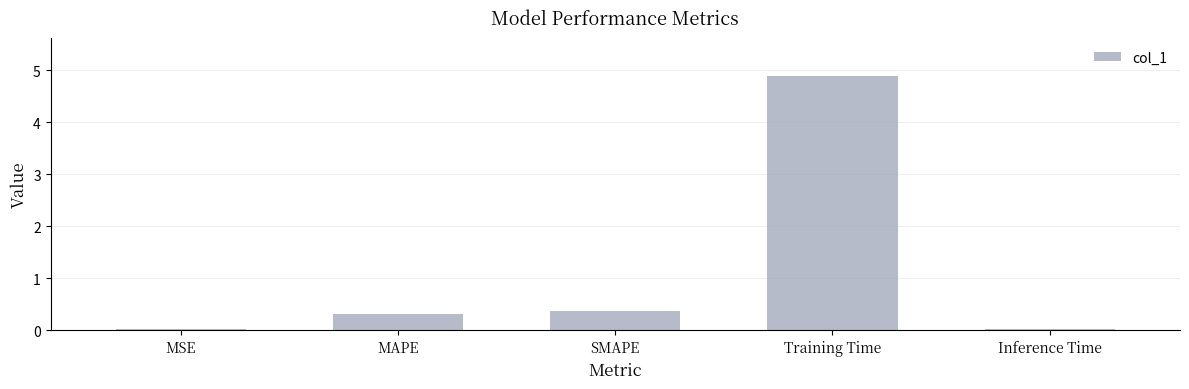

Read the value at MAPE.

0.3